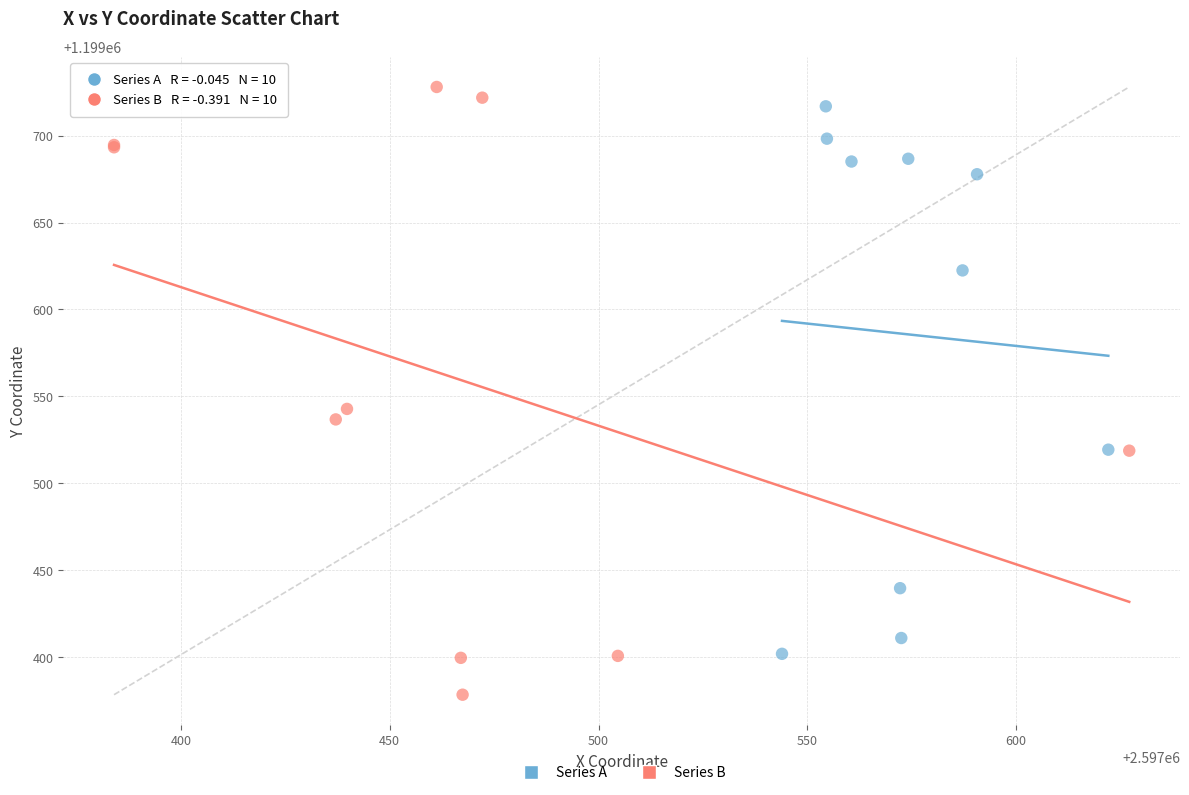

Which series contains the lowest Y value?

Series B